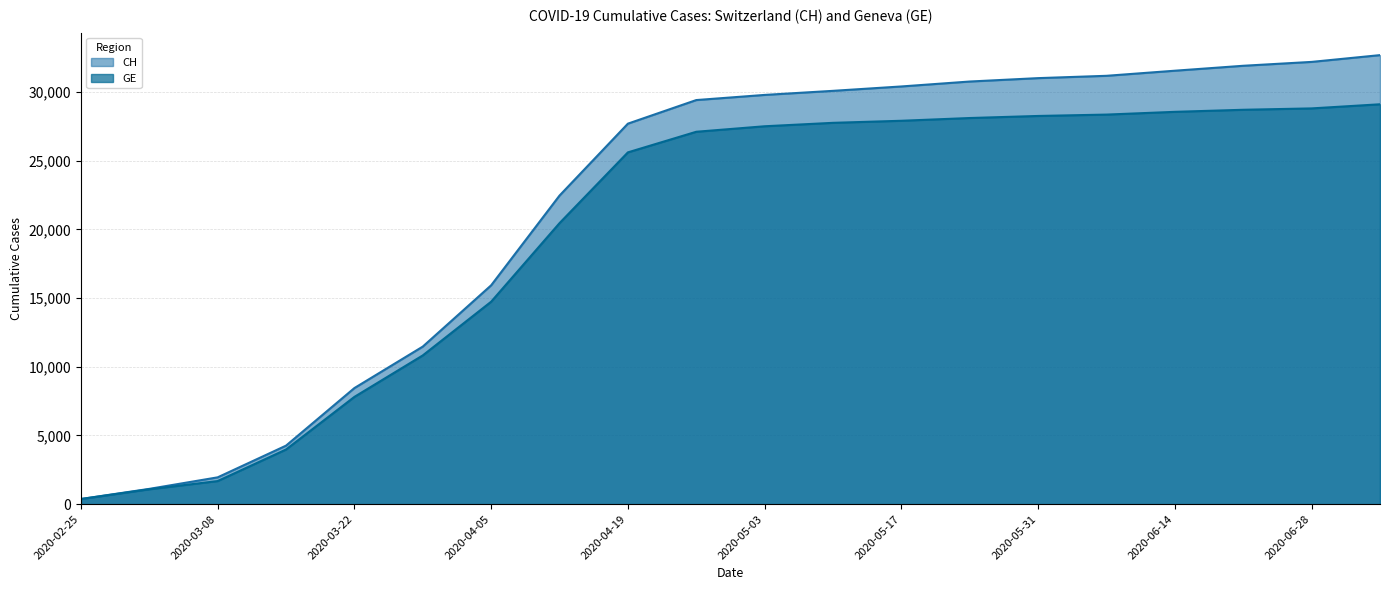

What is the label of the 15th point from the left?

2020-05-31